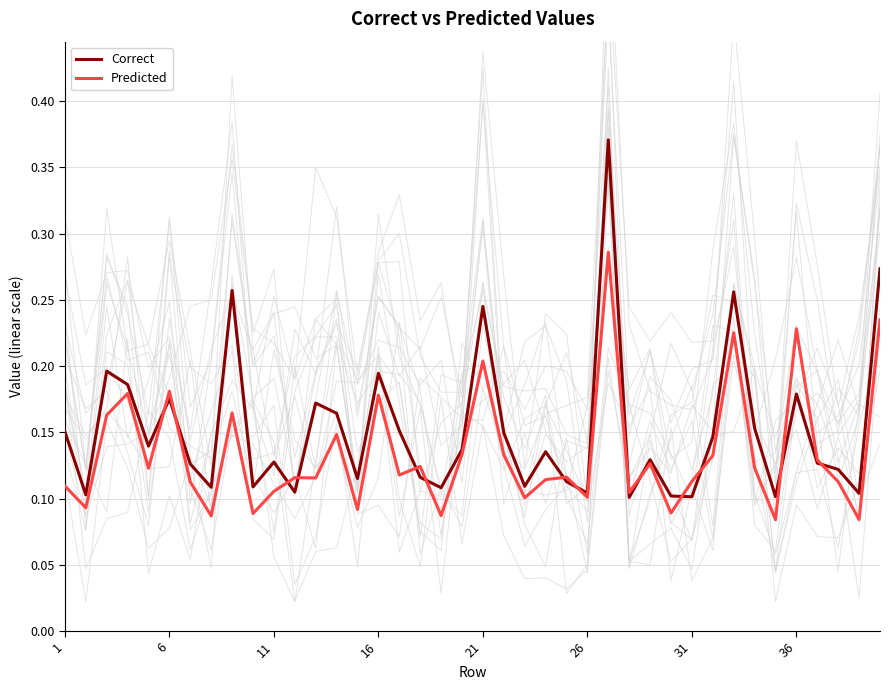

The Predicted series shows 0.0 at 1. True or false?

False